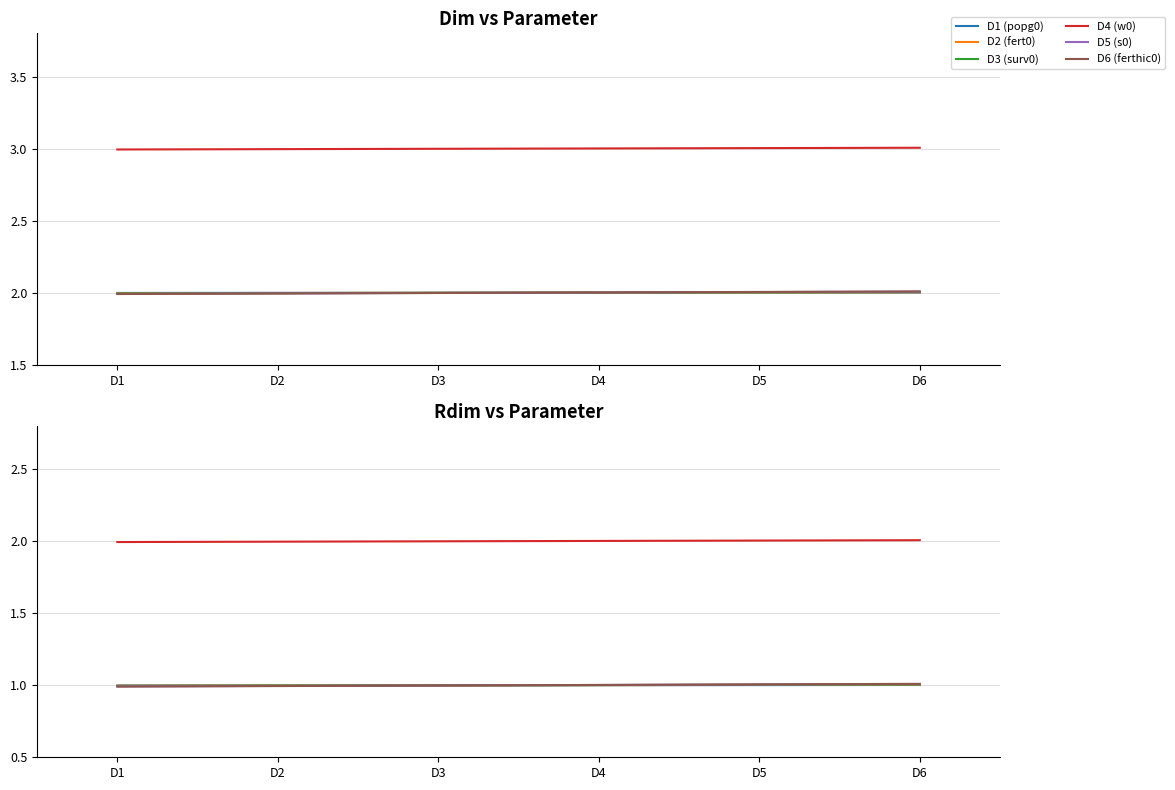

At which category is the sum across all series the highest?

D6